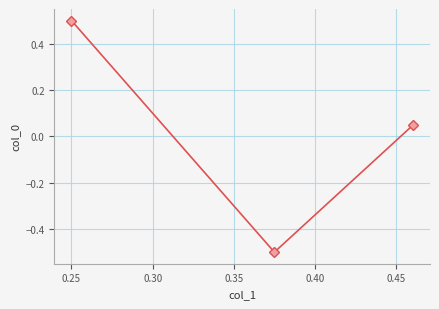

How many data points are above 0?

2